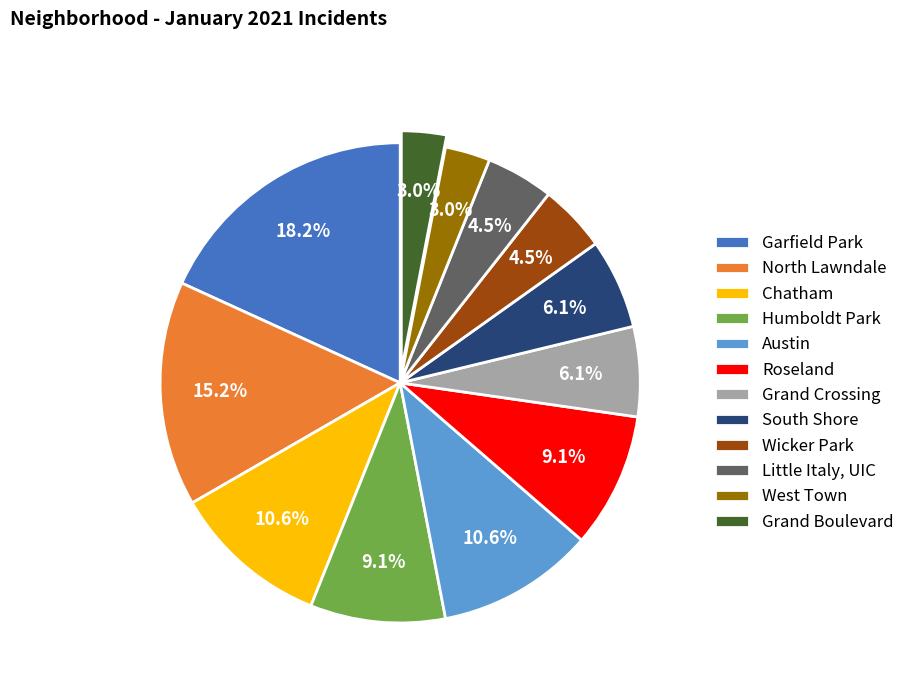

Approximately how many times larger is the value at Humboldt Park compared to North Lawndale?

0.6